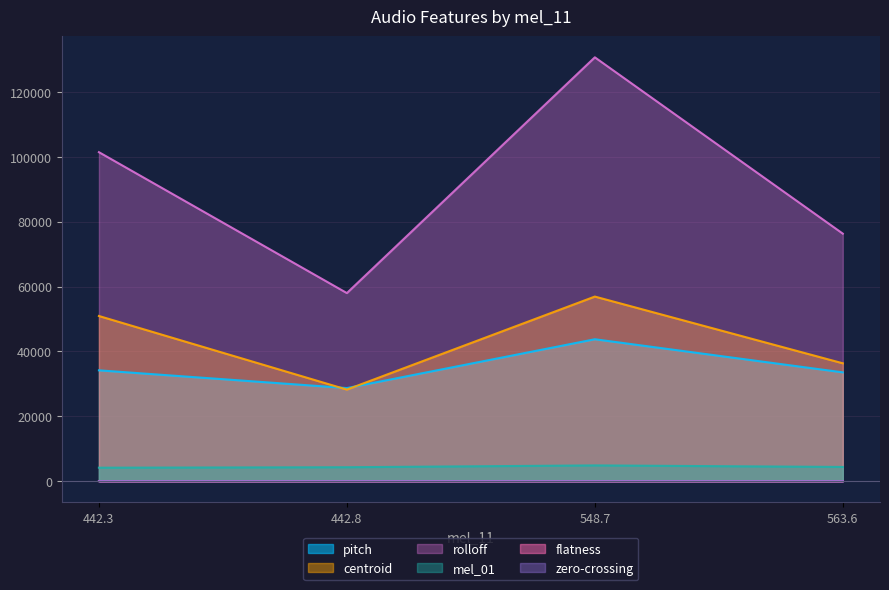

What position from the right is 442.8?

3